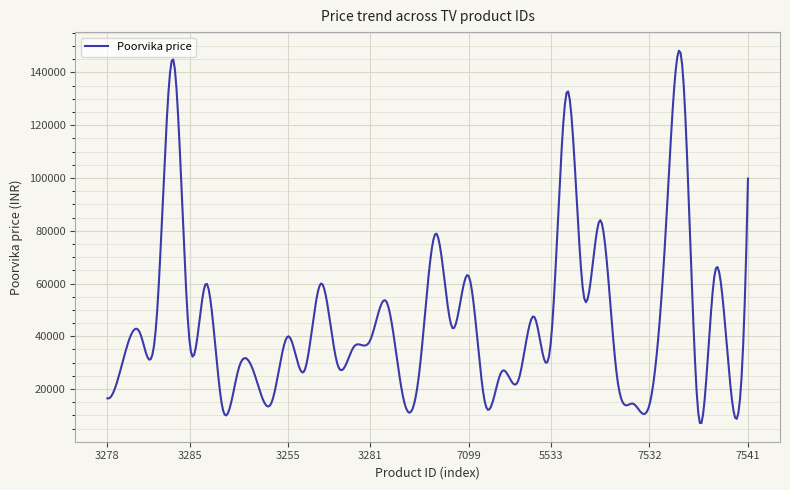

What is the maximum value shown in the chart?

148186.6